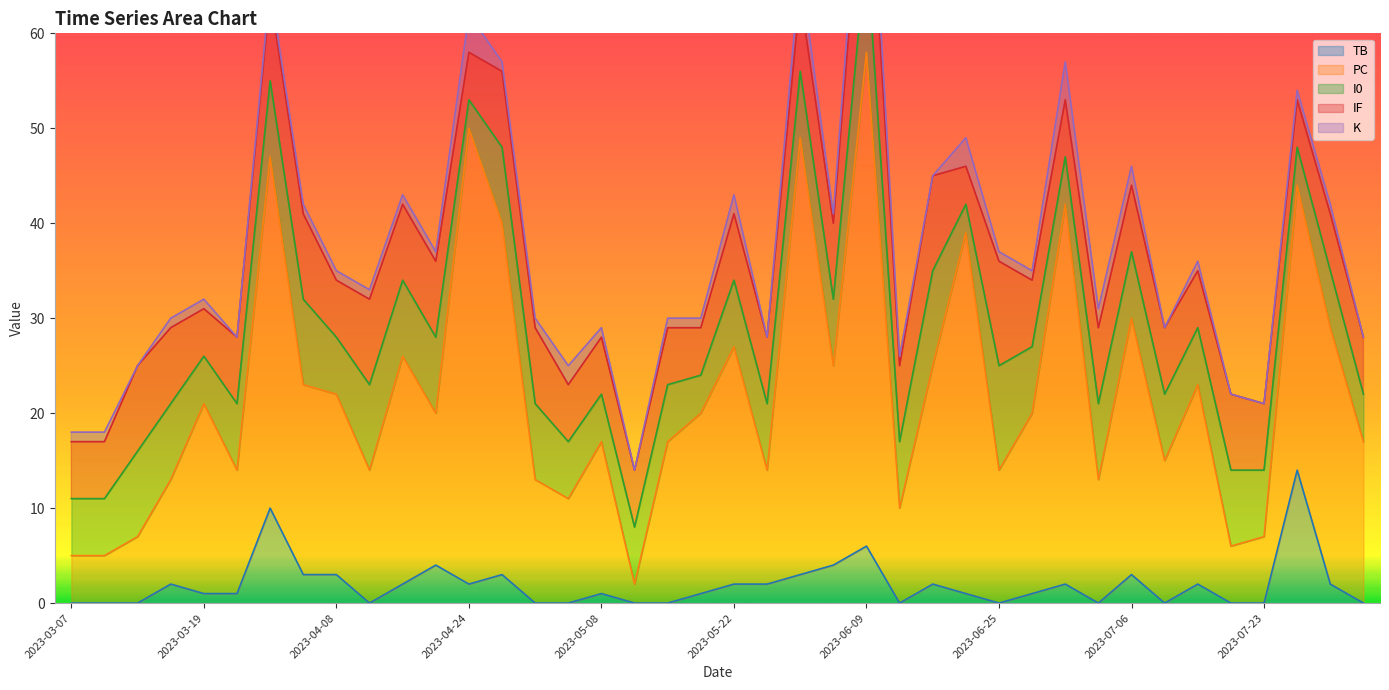

What is the label of the 30th point from the left?

2023-06-28